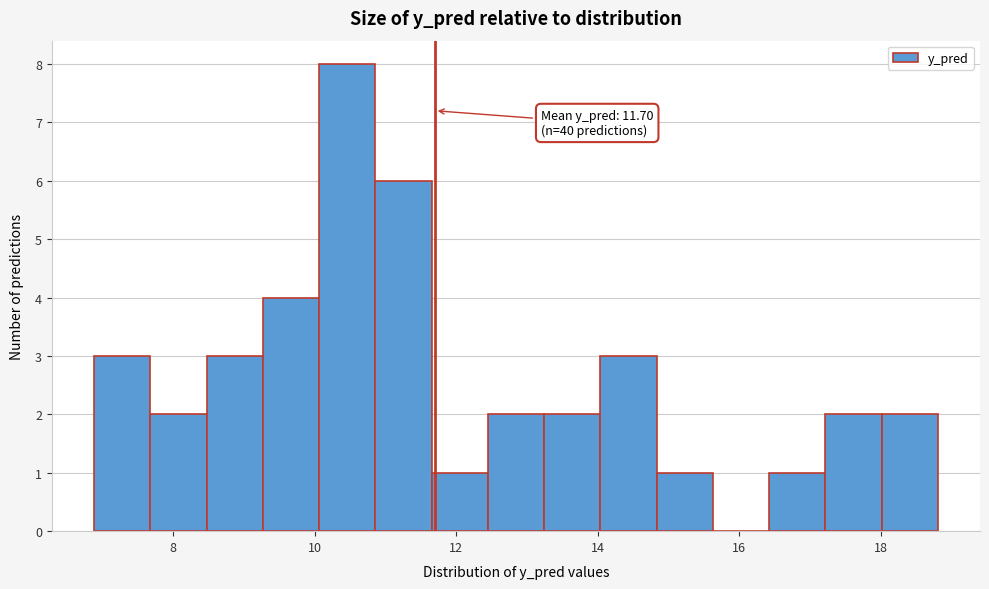

Read against the x-axis, roughly where is the centre of the tallest bar?

10.4